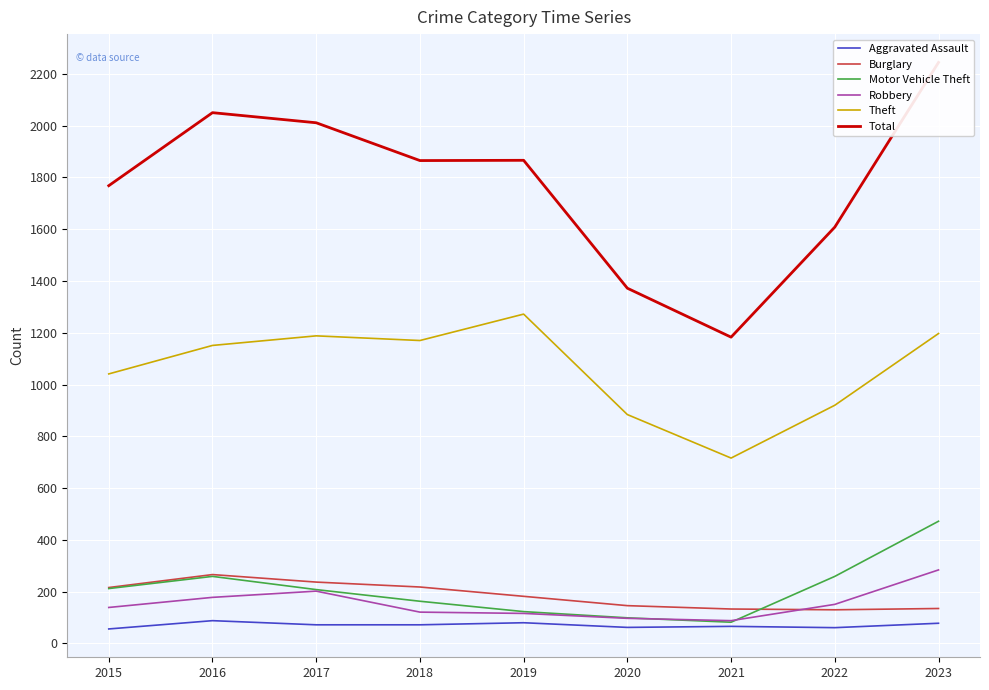

True or false: Total and Theft intersect in this chart.

False